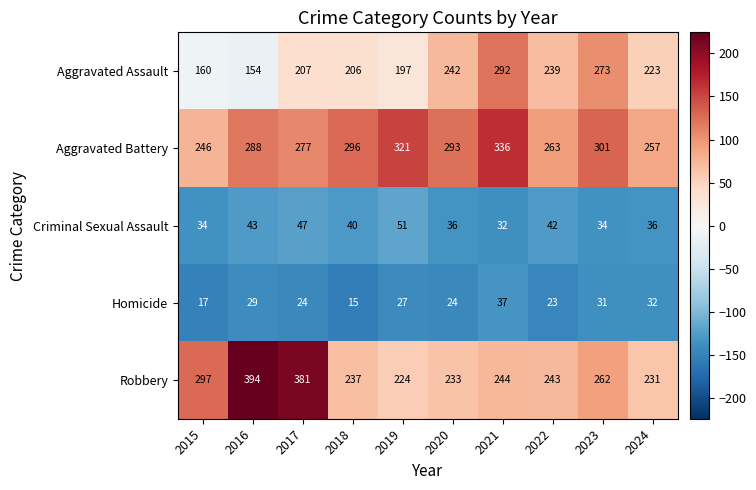

At 2016, list the series in order from smallest to largest.

Homicide, Criminal Sexual Assault, Aggravated Assault, Aggravated Battery, Robbery